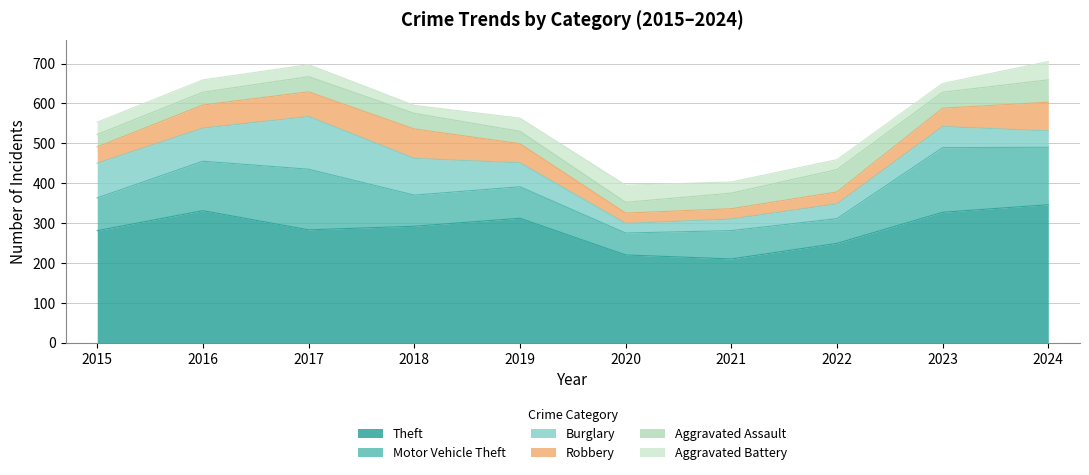

True or false: Robbery has more than 2 points higher than both neighbors.

False